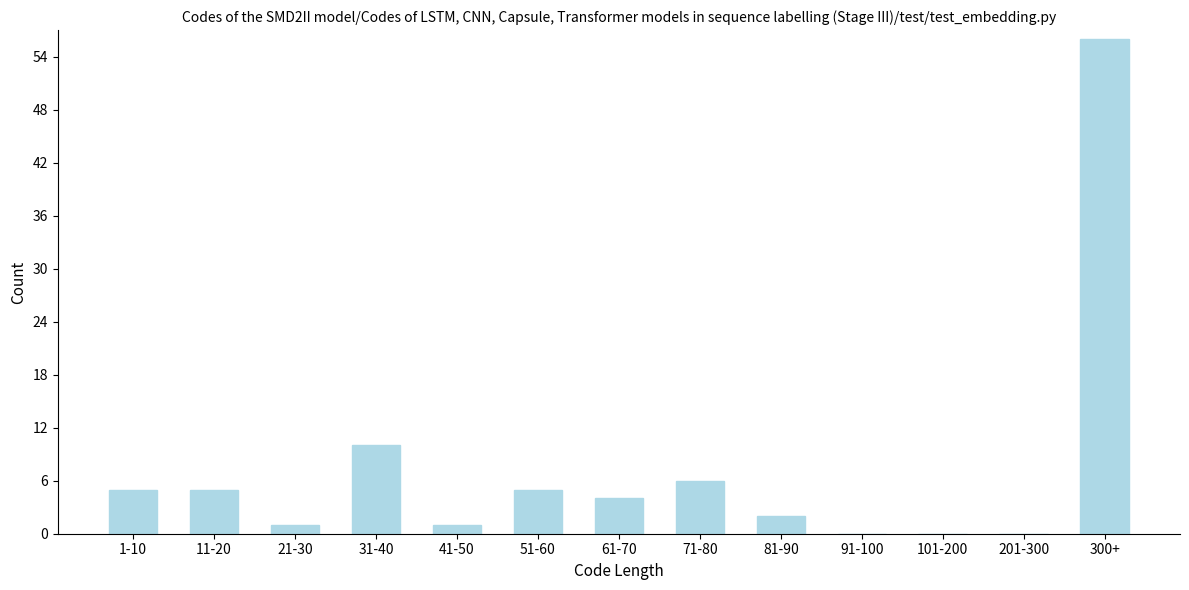

Reading left to right, transcribe all the data shown in this chart.

1-10=5	11-20=5	21-30=1	31-40=10	41-50=1	51-60=5	61-70=4	71-80=6	81-90=2	91-100=0	101-200=0	201-300=0	300+=56